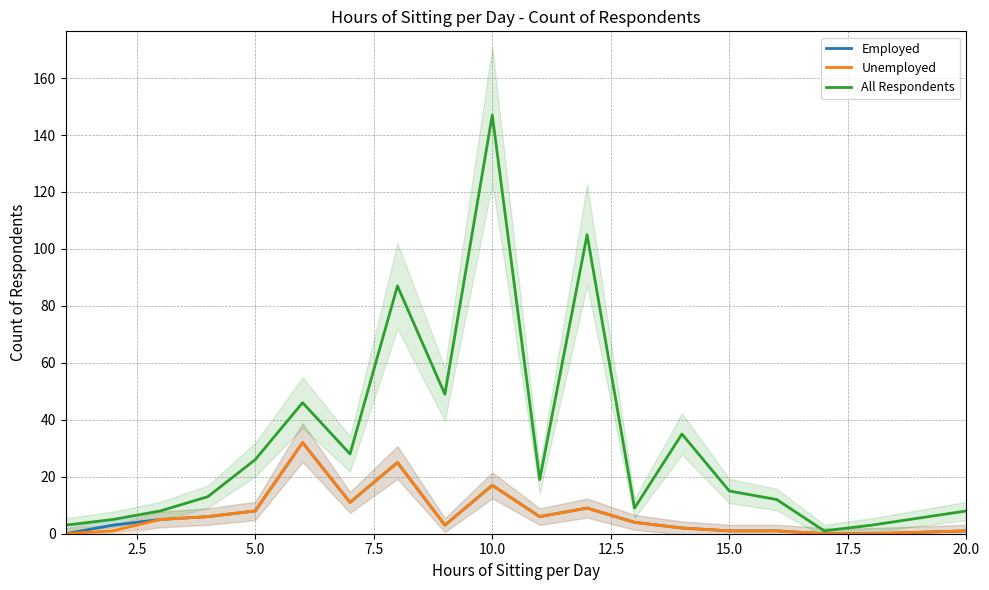

Count the number of data series in this chart.

3